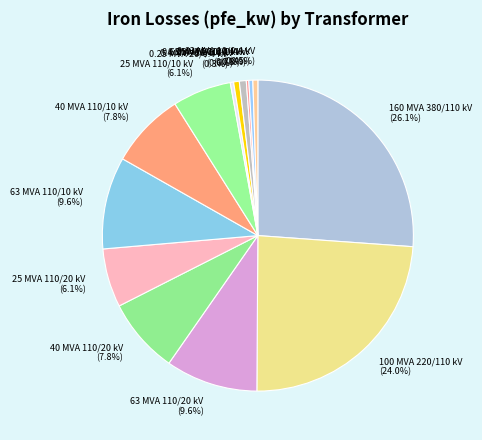

Which has a higher value, 25 MVA 110/10 kV or 0.63 MVA 20/0.4 kV?

25 MVA 110/10 kV